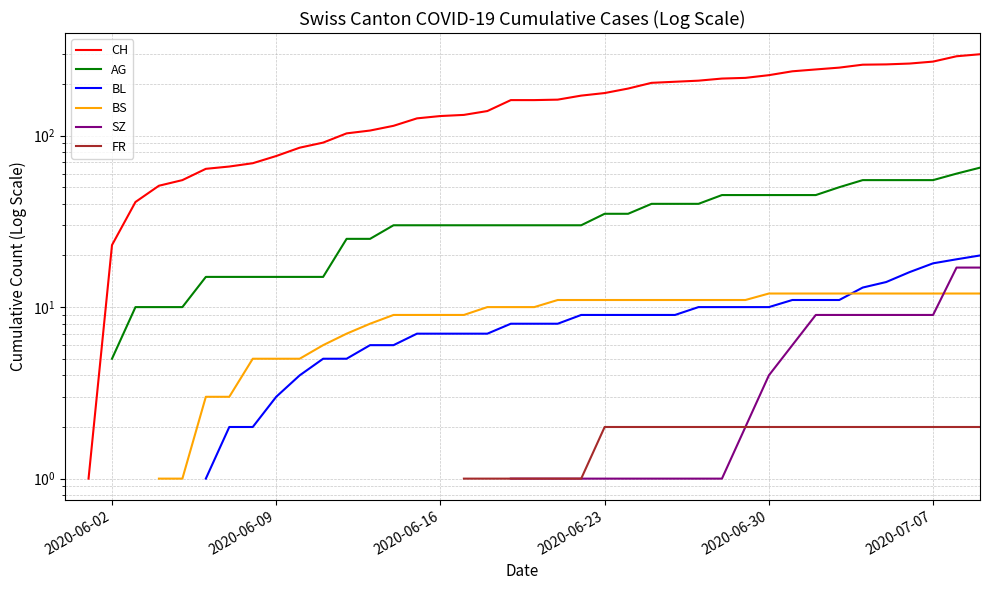

Is it true that BS equals 5.0 at 2020-06-09?

True